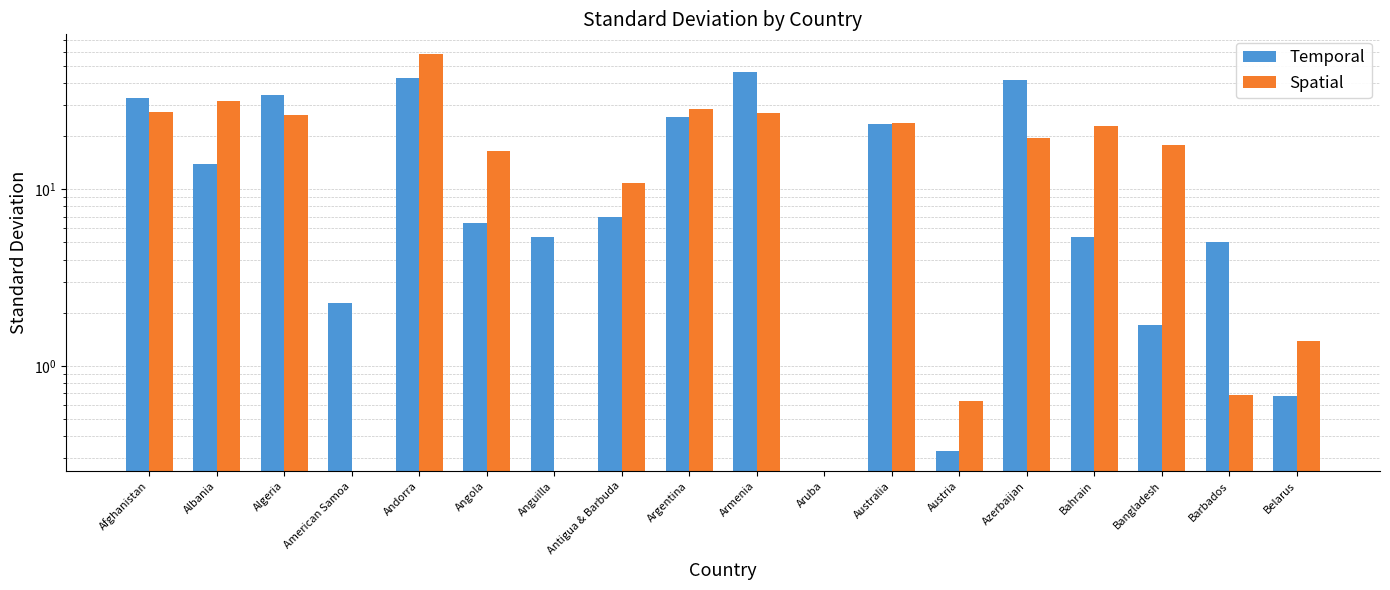

Rank the categories by Temporal value from lowest to highest.

Aruba, Austria, Belarus, Bangladesh, American Samoa, Barbados, Anguilla, Bahrain, Angola, Antigua & Barbuda, Albania, Australia, Argentina, Afghanistan, Algeria, Azerbaijan, Andorra, Armenia